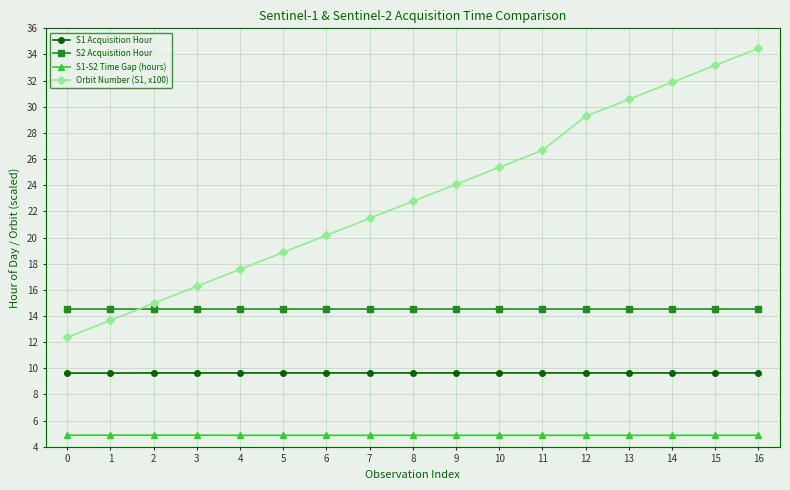

What is the total value across all series at 1?

42.7